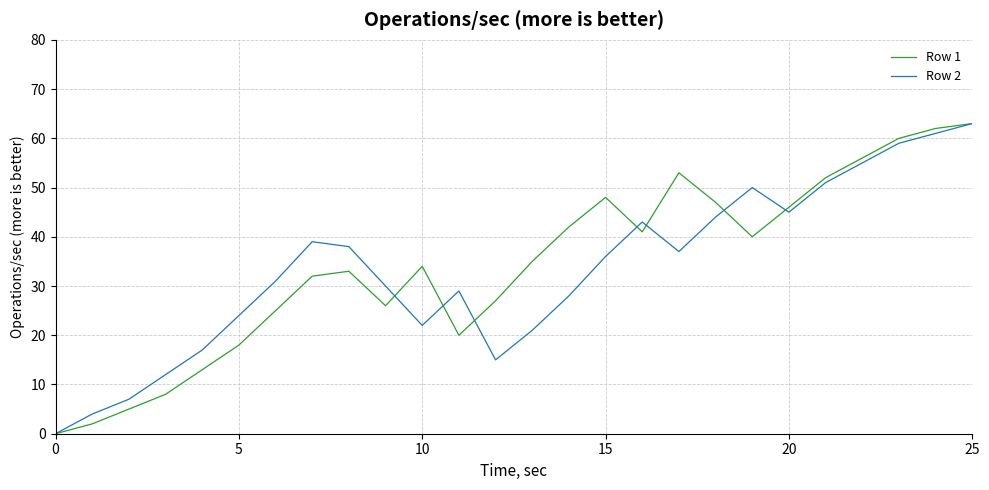

What is the maximum value for Row 1?

63